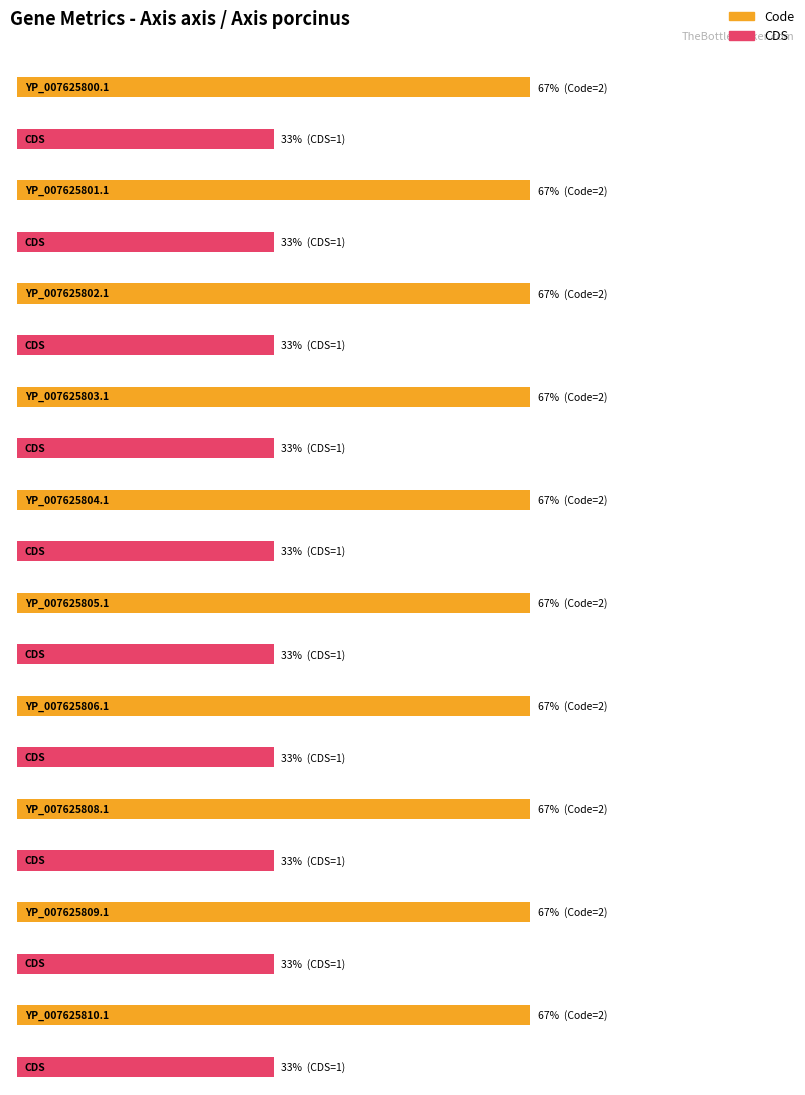

What is the sum of the CDS values at YP_007625805.1 and YP_007625804.1?

2